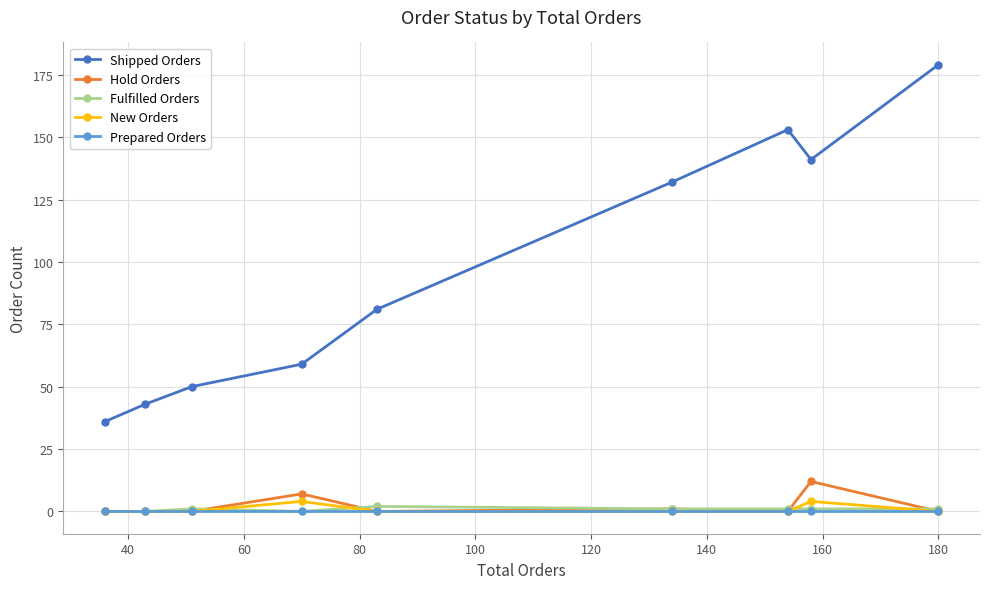

How many lines are shown in the chart?

5